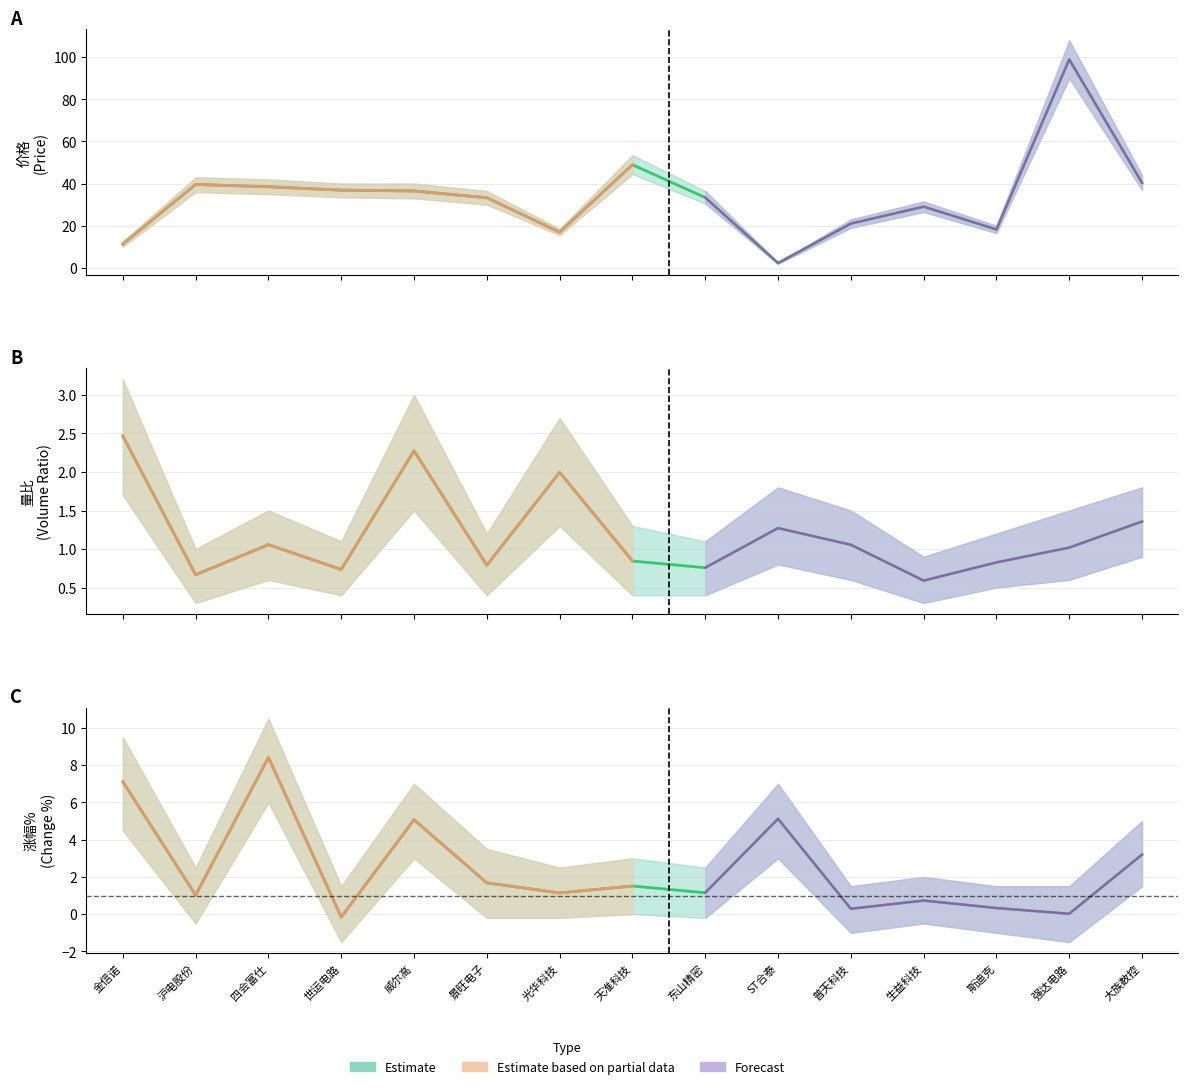

What value does the 量比 series have at 普天科技?

1.1